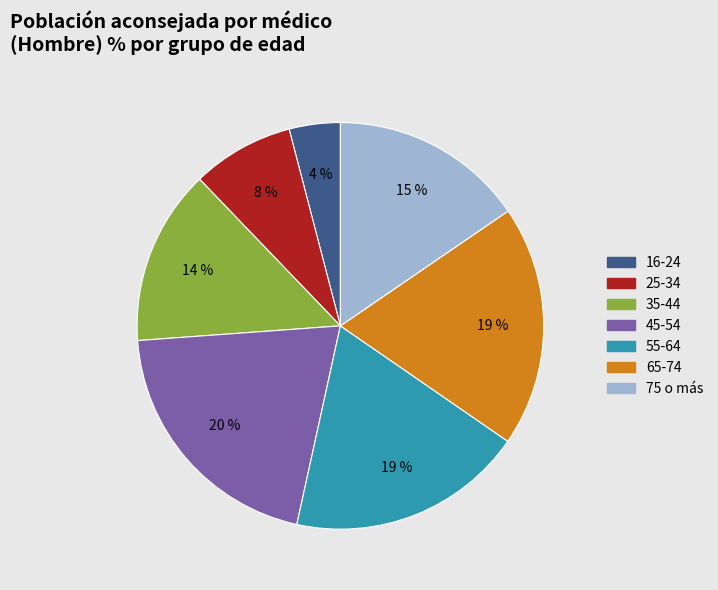

How many segments does this pie chart have?

7